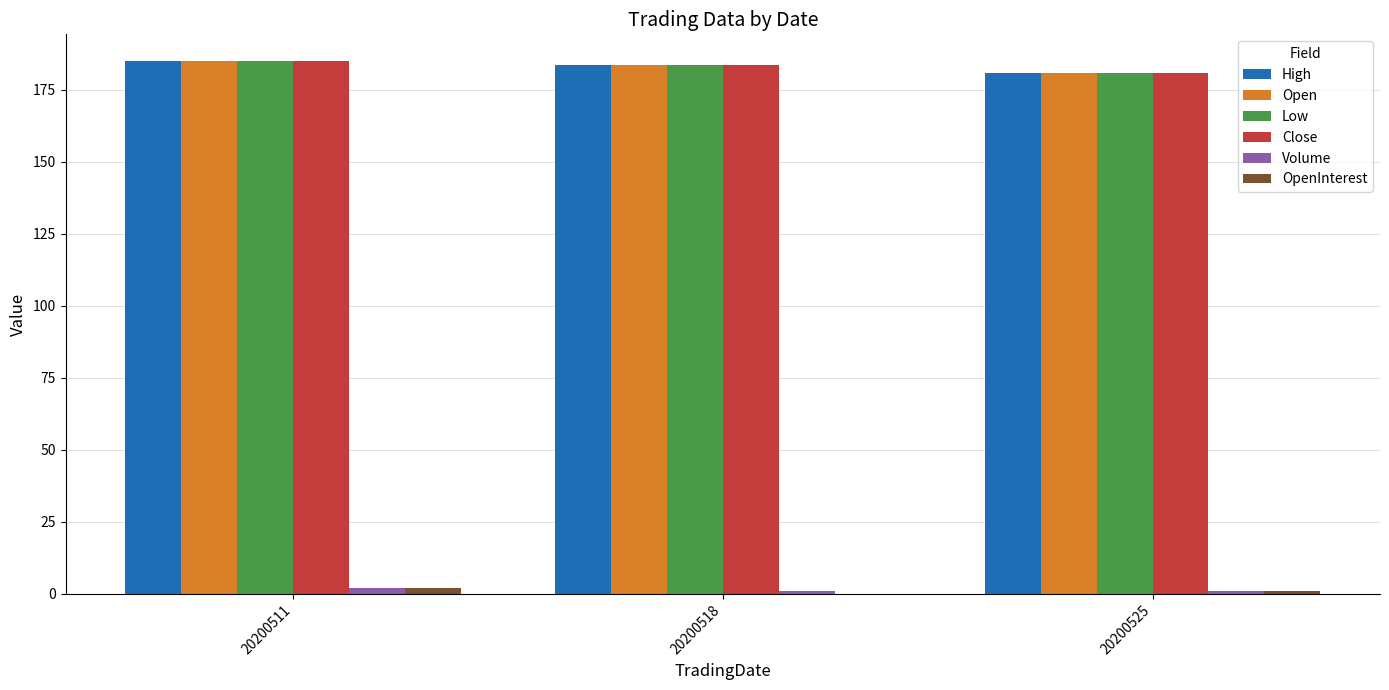

How many groups of bars are there?

3